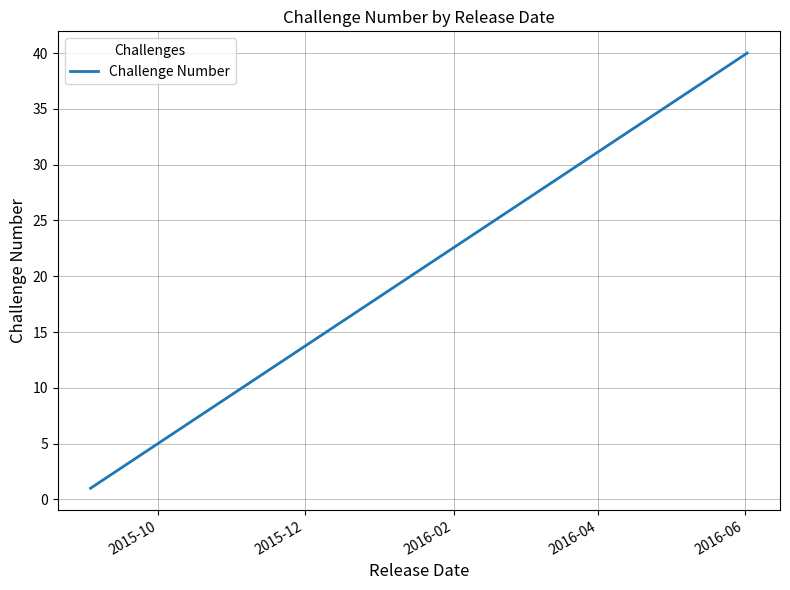

What is the difference between the maximum and minimum values?

39